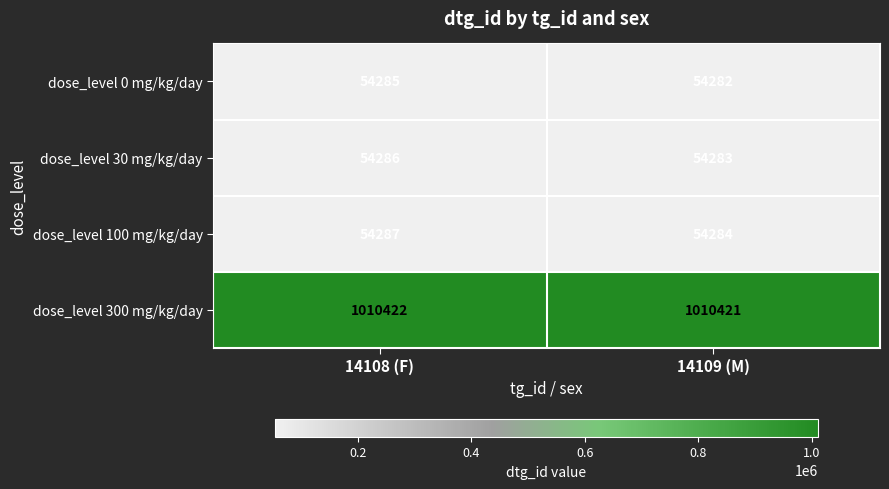

Is it true that dose_level 30 mg/kg/day equals 26781 at 14108 (F)?

False